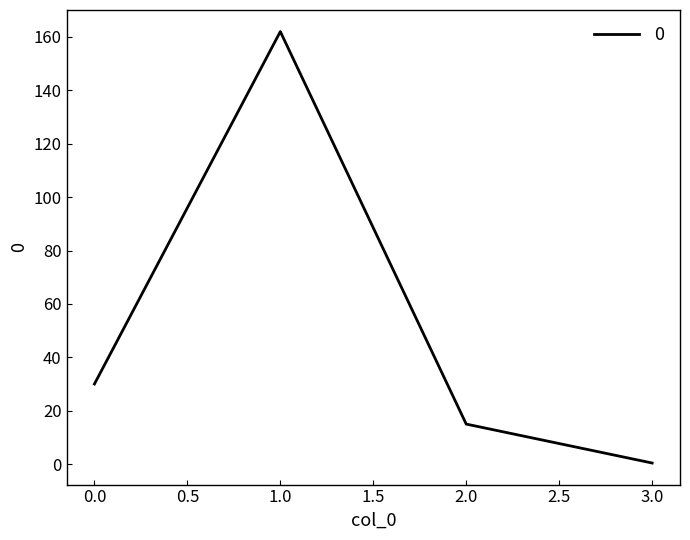

What is the difference between the maximum and minimum values?

161.6